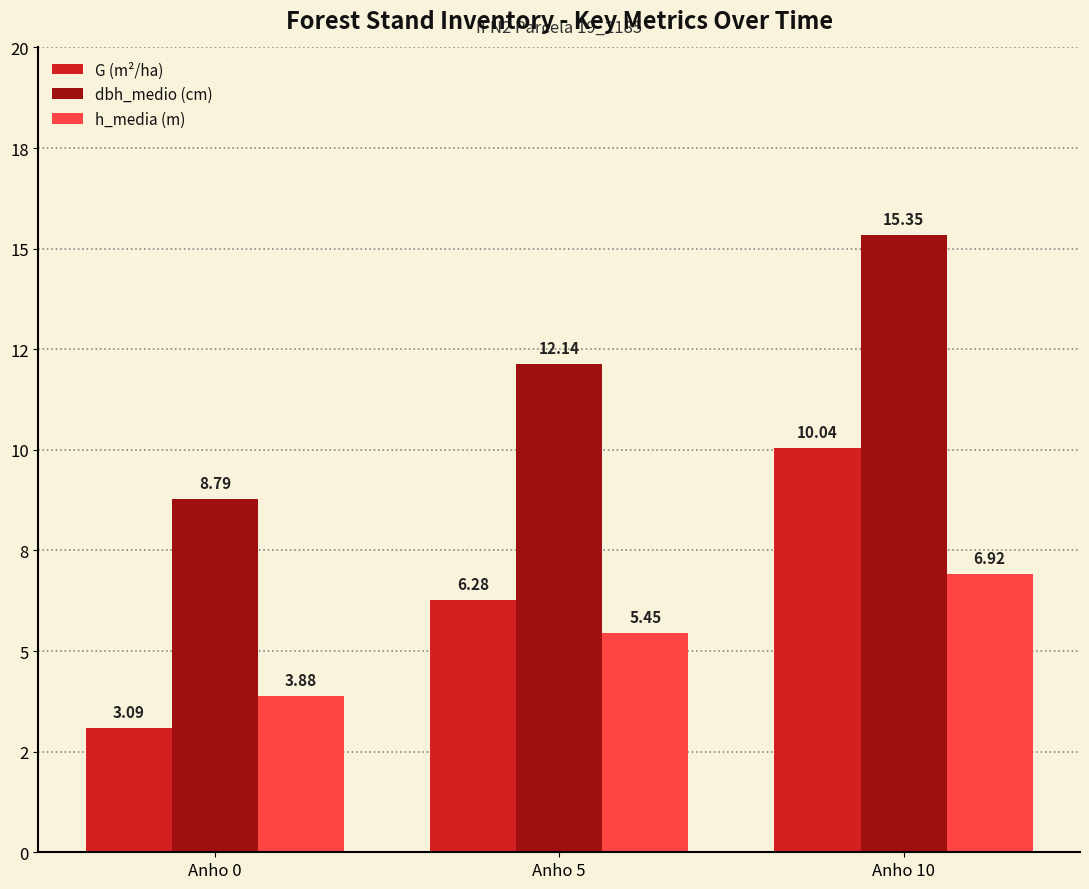

What are all the series names shown in the legend?

G (m²/ha), dbh_medio (cm), h_media (m)